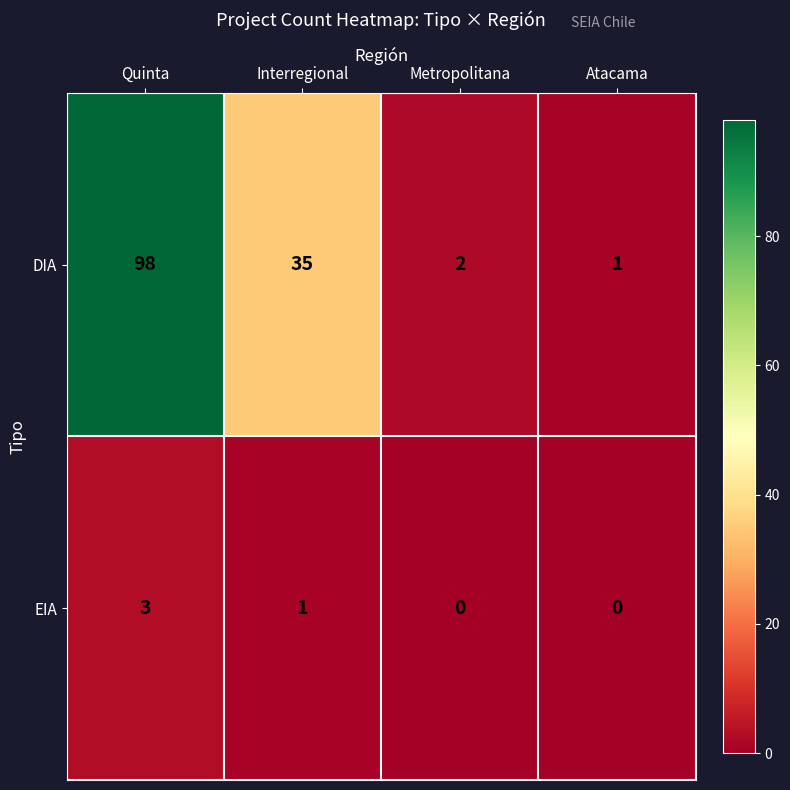

How many categories are shown in the chart?

4